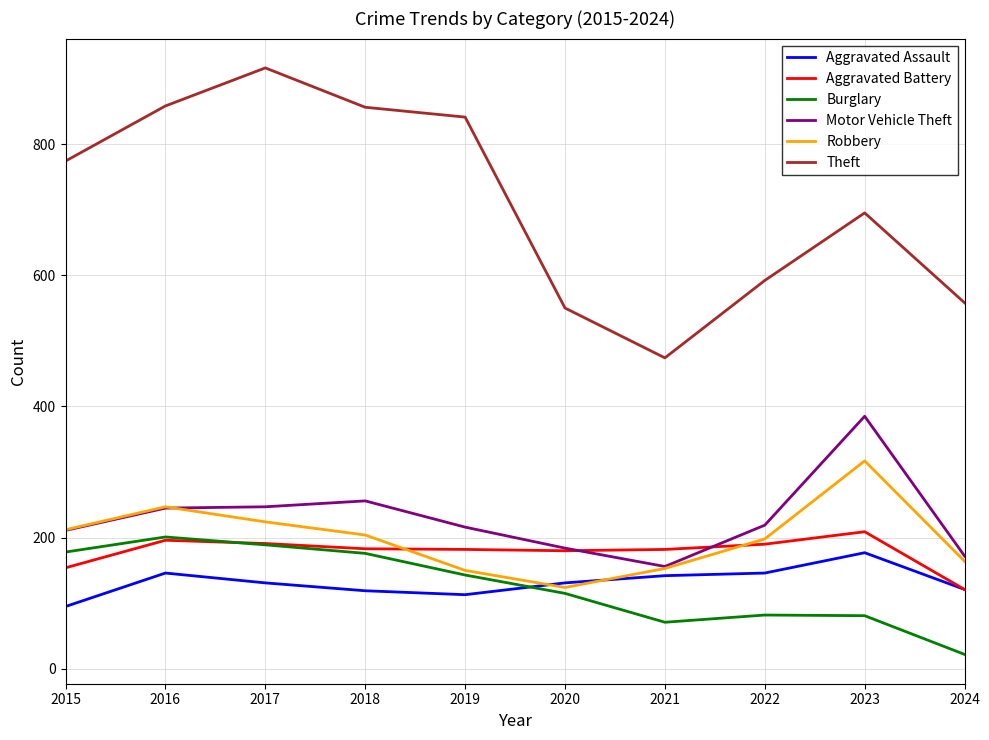

What is the average value of the Theft series?

711